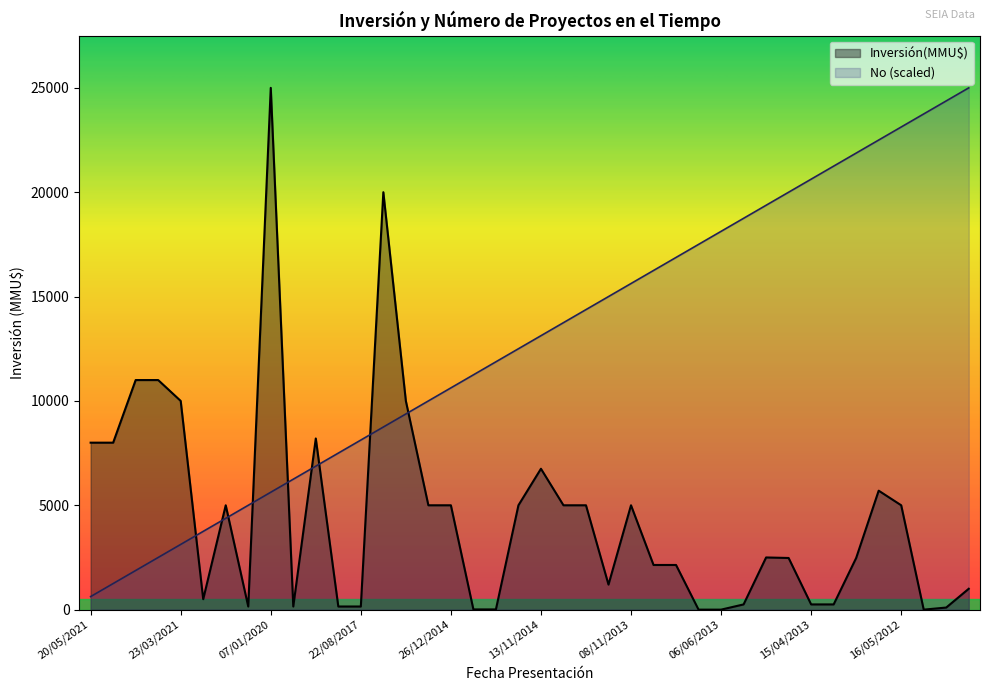

What is the maximum value for No?

25000